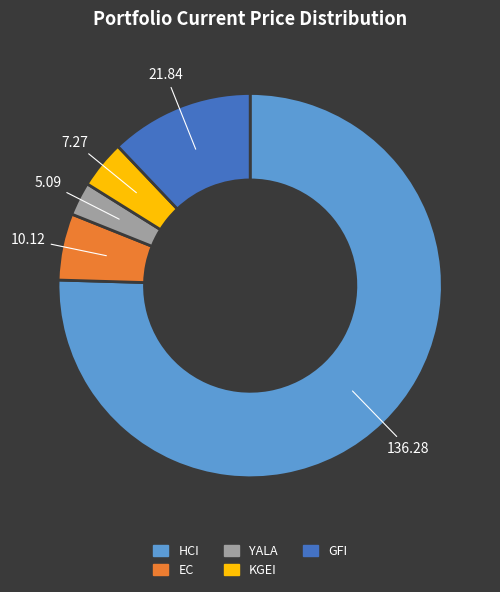

Does EC represent more than half of the total?

No